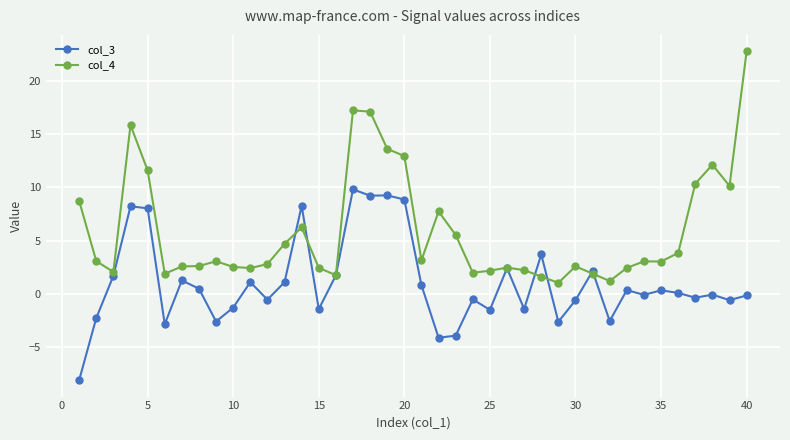

In col_3, how many points are lower than both neighbors (excluding endpoints)?

13